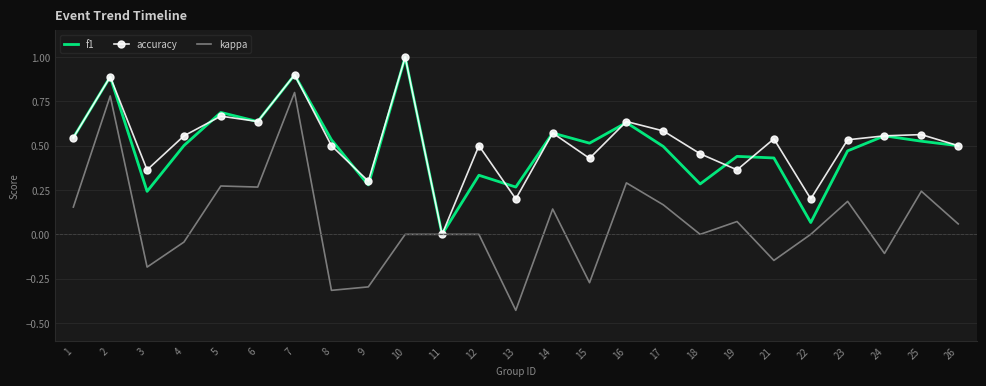

Which series has the widest spread of values?

kappa